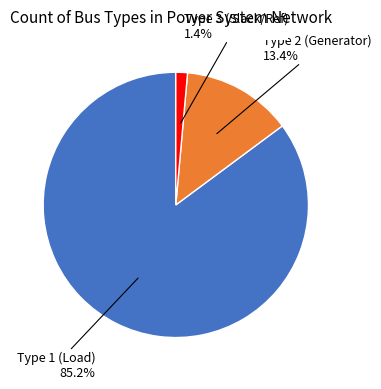

Does any single category account for the majority?

Yes